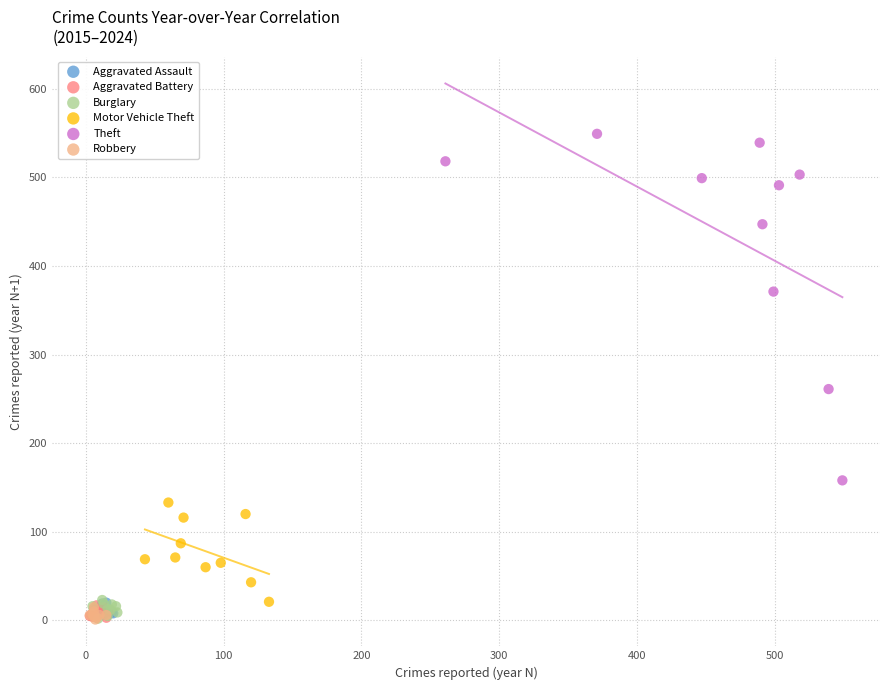

Which series reaches the maximum Y coordinate?

Theft